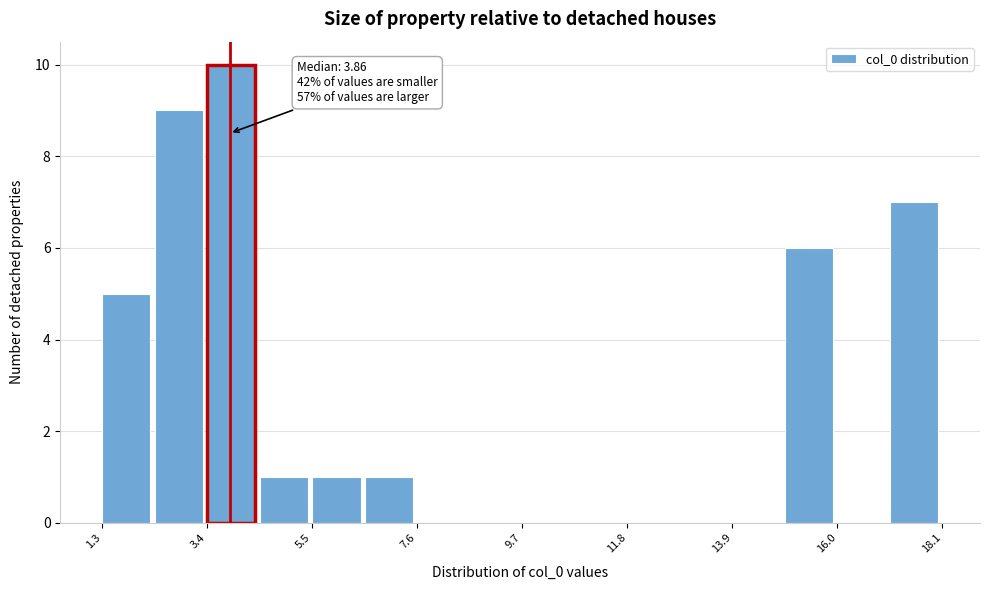

Around what value on the x-axis is the tallest bar? Give the approximate position of its centre, as read against the axis.

4.0